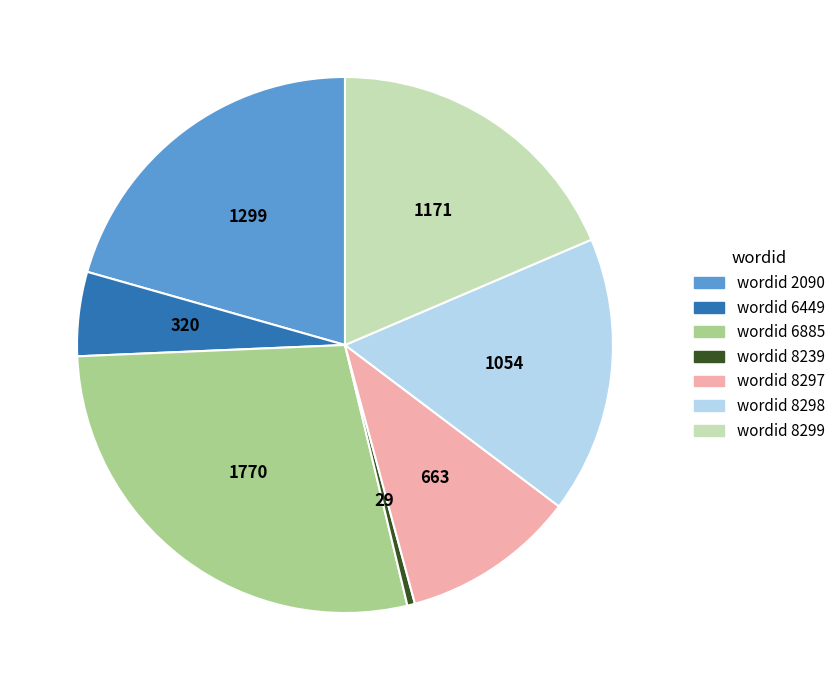

Is it true that wordid 8299 is 19% of the pie?

True